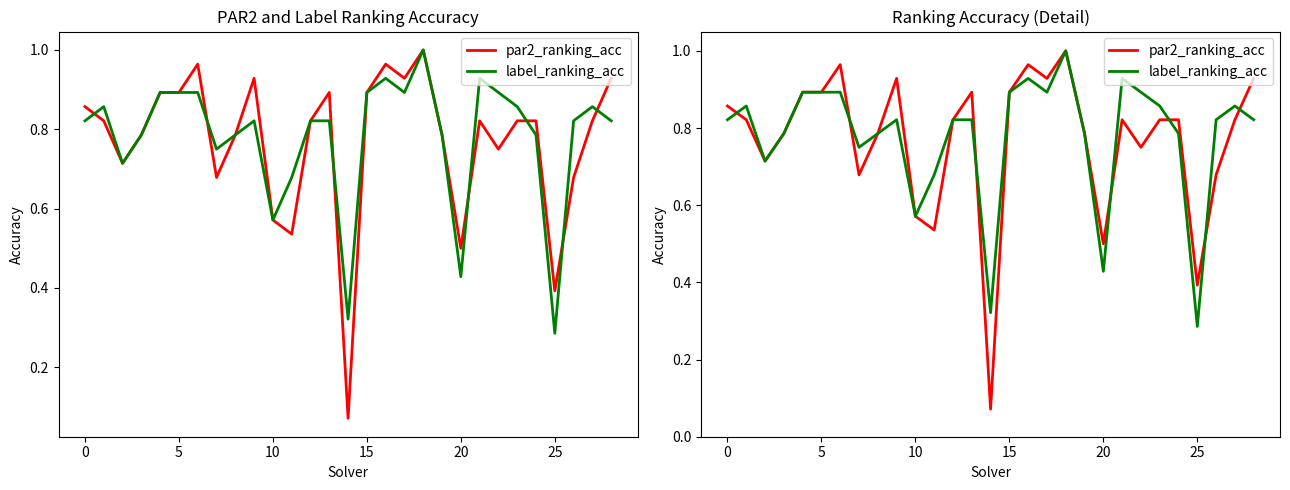

What is the greatest value displayed?

1.0